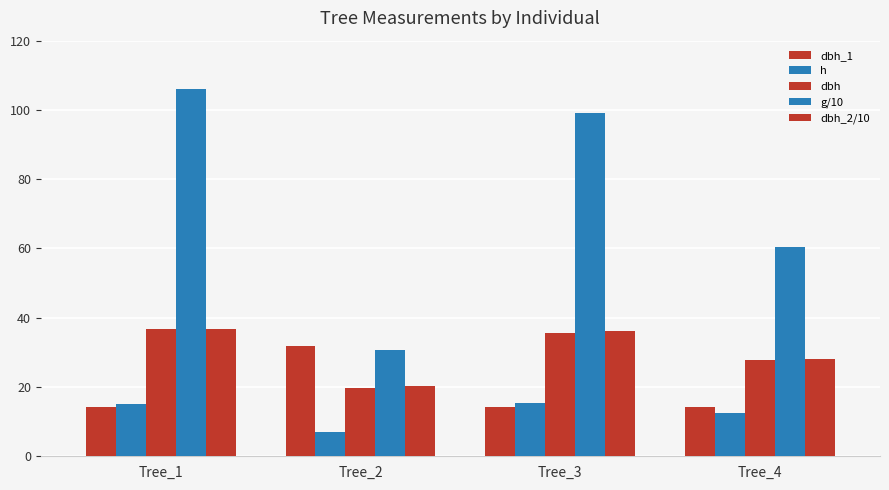

What is the sum of the h values at Tree_1 and Tree_4?

27.5